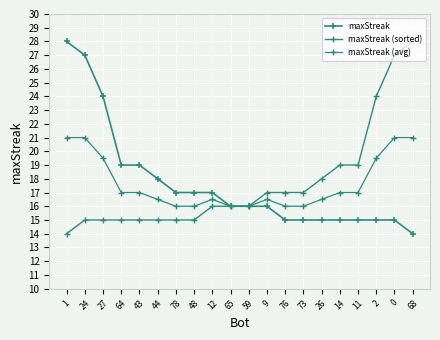

True or false: maxStreak (sorted) and maxStreak cross at least once.

False